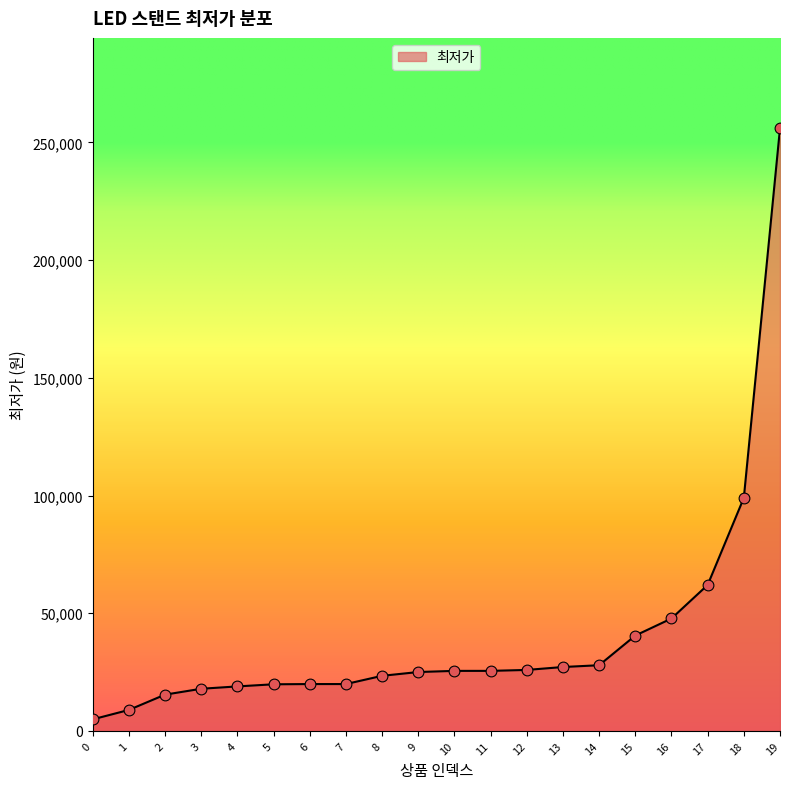

What is the ratio of the value at 5 to the value at 9?

0.8